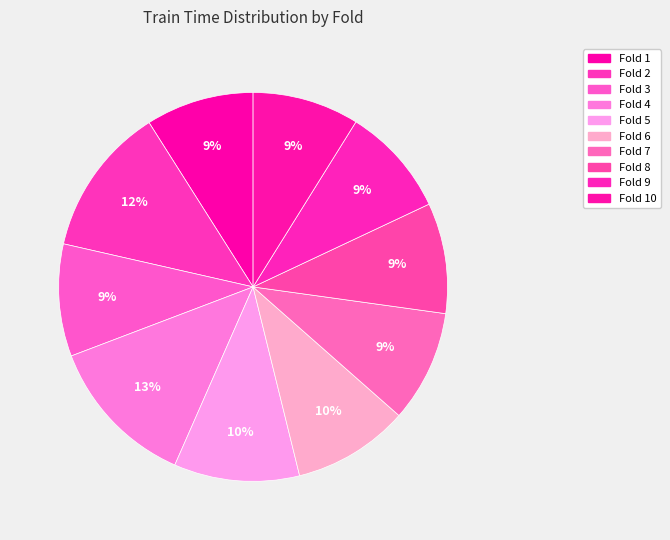

Does Fold 7 account for over 50% of the chart?

No